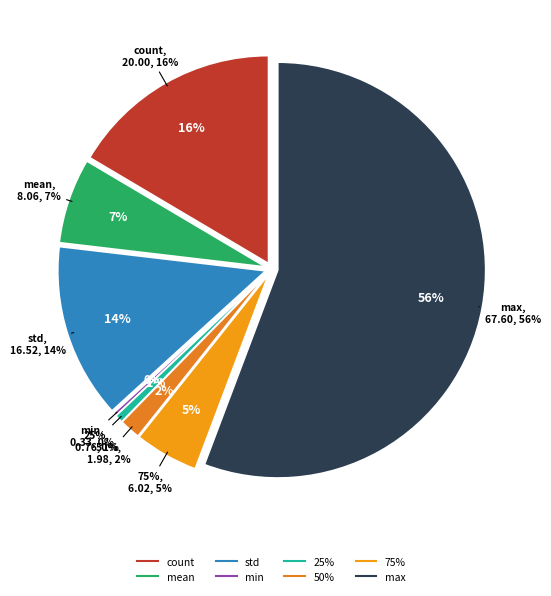

What is the total percentage of mean and 50%?

8.3%